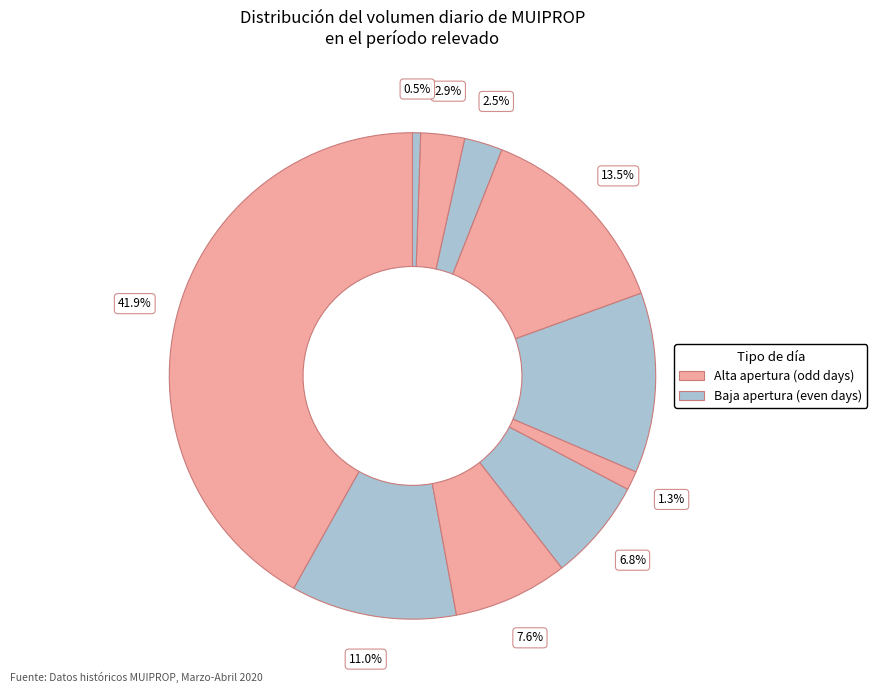

How many segments does this pie chart have?

10